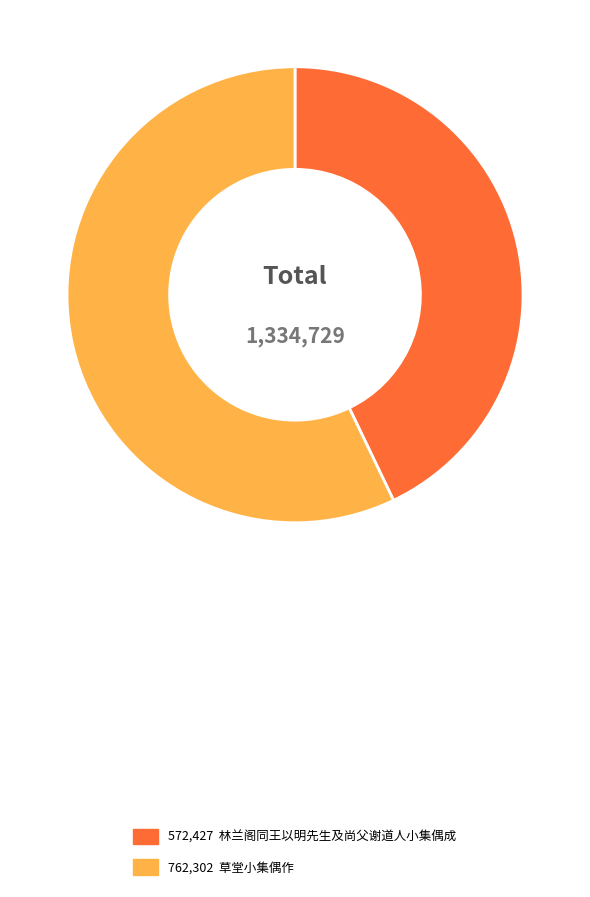

Does any single category account for the majority?

Yes